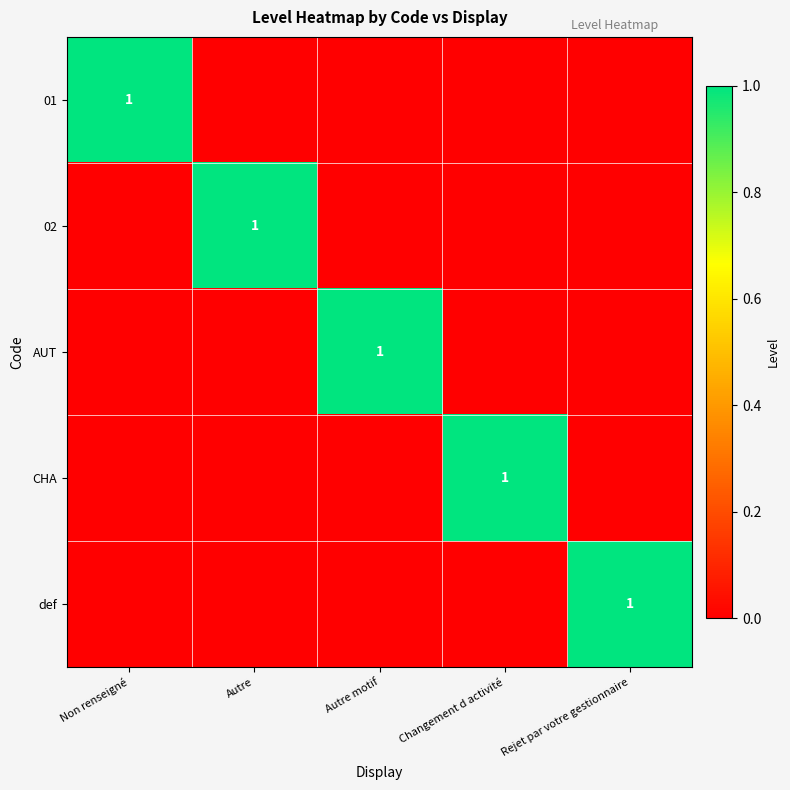

Between Changement d activité and Non renseigné, which is larger?

Non renseigné